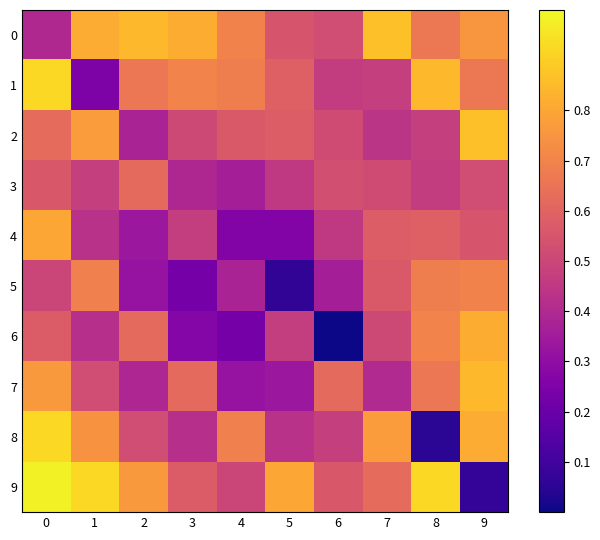

Reading right to left, transcribe all the data shown in this chart.

0: 9=0.8	8=0.7	7=0.9	6=0.5	5=0.5	4=0.7	3=0.8	2=0.8	1=0.8	0=0.4
1: 9=0.7	8=0.8	7=0.5	6=0.5	5=0.6	4=0.7	3=0.7	2=0.7	1=0.2	0=0.9
2: 9=0.9	8=0.5	7=0.4	6=0.5	5=0.6	4=0.6	3=0.5	2=0.4	1=0.8	0=0.6
3: 9=0.5	8=0.5	7=0.5	6=0.5	5=0.5	4=0.4	3=0.4	2=0.6	1=0.5	0=0.6
4: 9=0.5	8=0.6	7=0.6	6=0.5	5=0.3	4=0.3	3=0.5	2=0.3	1=0.4	0=0.8
5: 9=0.7	8=0.7	7=0.6	6=0.4	5=0.1	4=0.4	3=0.2	2=0.3	1=0.7	0=0.5
6: 9=0.8	8=0.7	7=0.5	6=0.0	5=0.5	4=0.2	3=0.3	2=0.6	1=0.4	0=0.6
7: 9=0.8	8=0.7	7=0.4	6=0.6	5=0.3	4=0.3	3=0.6	2=0.4	1=0.5	0=0.8
8: 9=0.8	8=0.1	7=0.8	6=0.5	5=0.4	4=0.7	3=0.4	2=0.5	1=0.7	0=0.9
9: 9=0.1	8=0.9	7=0.6	6=0.6	5=0.8	4=0.5	3=0.6	2=0.8	1=0.9	0=1.0